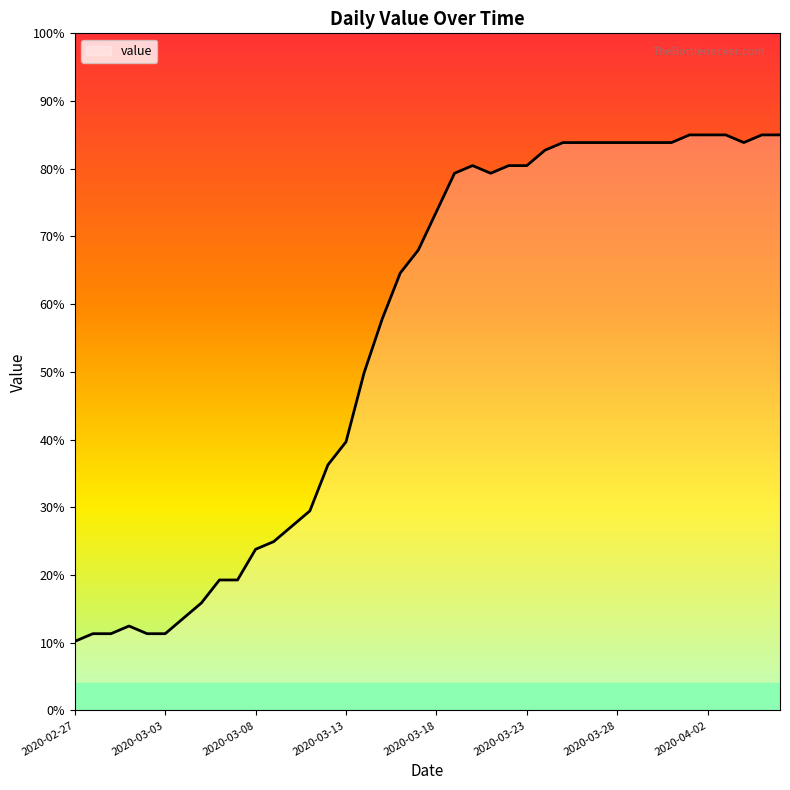

Reading right to left, extract all data points from this chart.

85.0	85.0	83.9	85.0	85.0	85.0	83.9	83.9	83.9	83.9	83.9	83.9	83.9	82.7	80.5	80.5	79.3	80.5	79.3	73.7	68.0	64.6	57.8	49.9	39.7	36.3	29.5	27.2	24.9	23.8	19.3	19.3	15.9	13.6	11.3	11.3	12.5	11.3	11.3	10.2